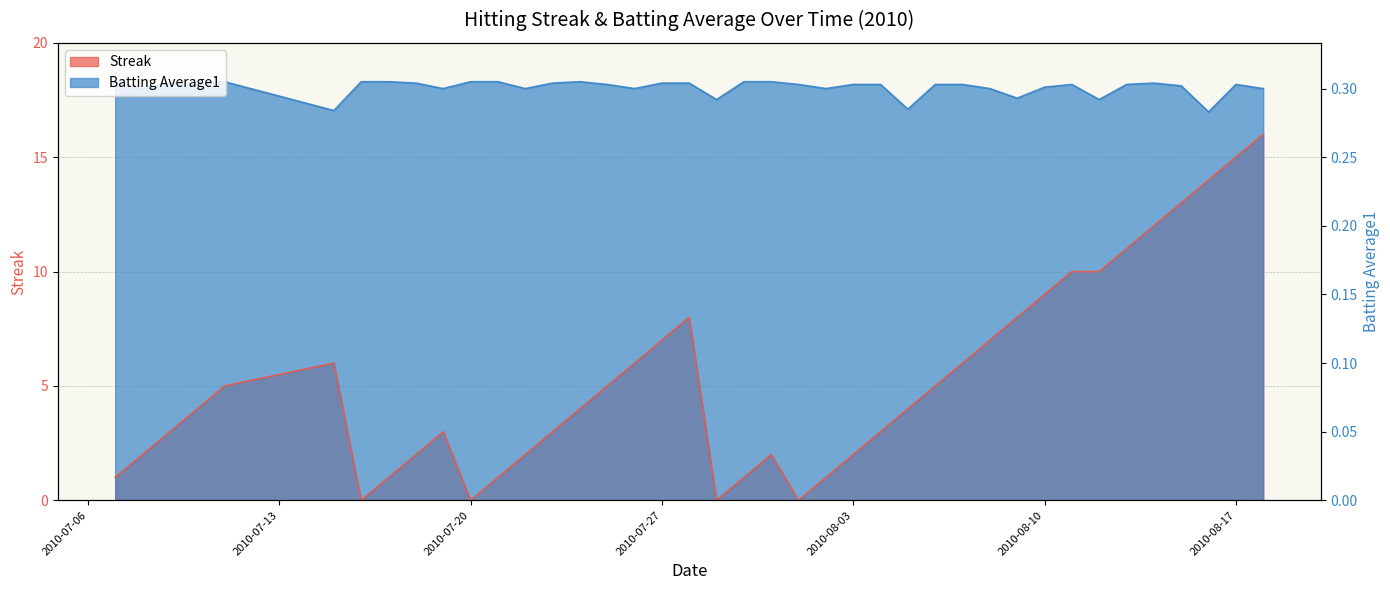

What is the difference between the maximum and second lowest values in the Streak series?

16.0